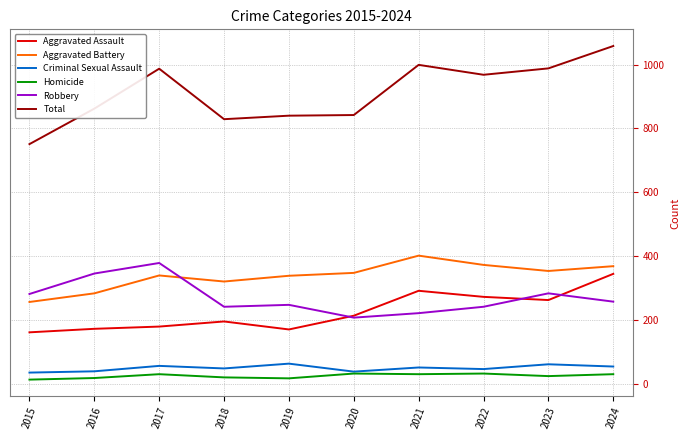

The value of Total at 2022 is 968. True or false?

True